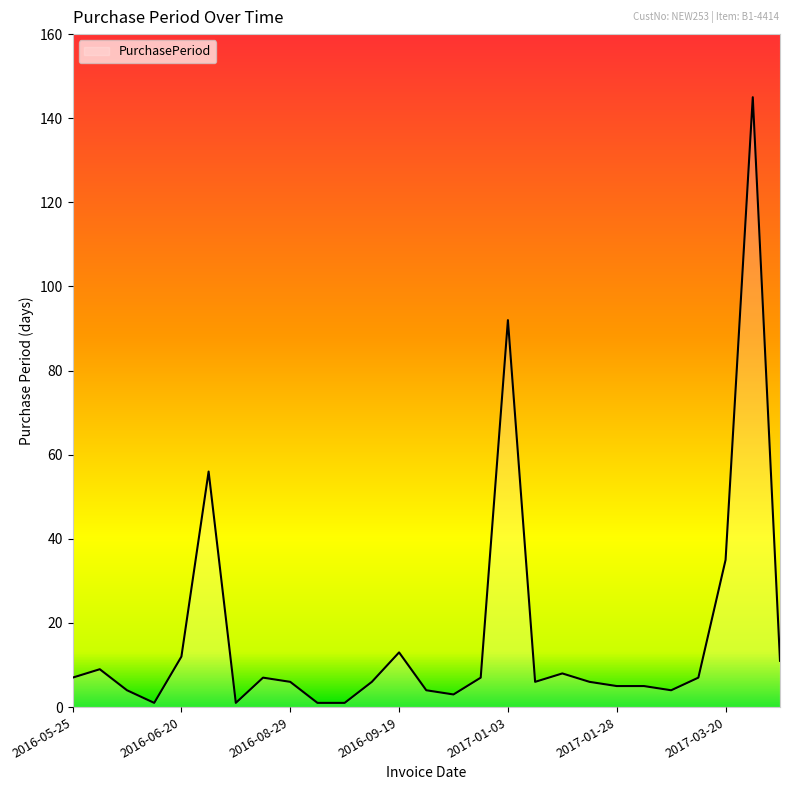

What is the difference between the maximum and minimum values?

144